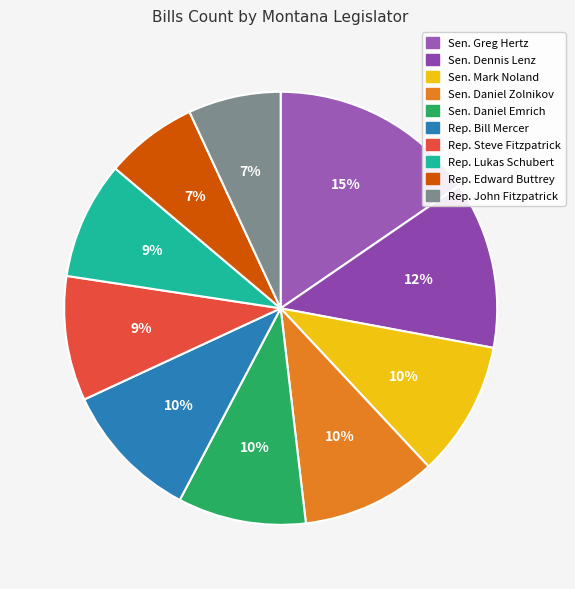

Which category has the smallest portion of the pie?

Rep. Edward Buttrey